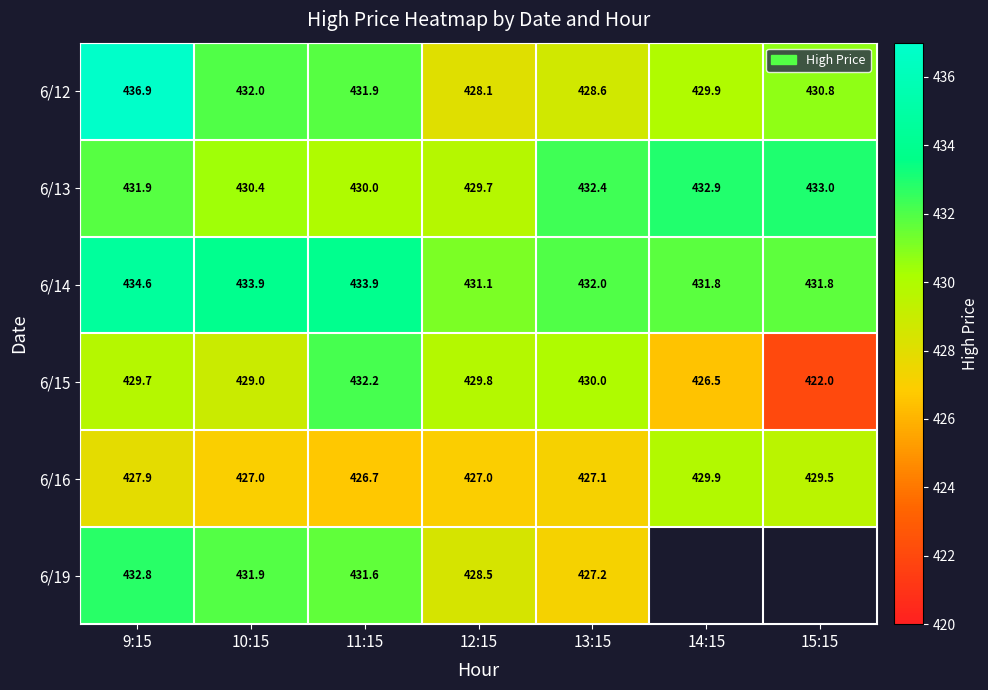

List the labels in order of 6/15 value, largest first.

11:15, 13:15, 12:15, 9:15, 10:15, 14:15, 15:15